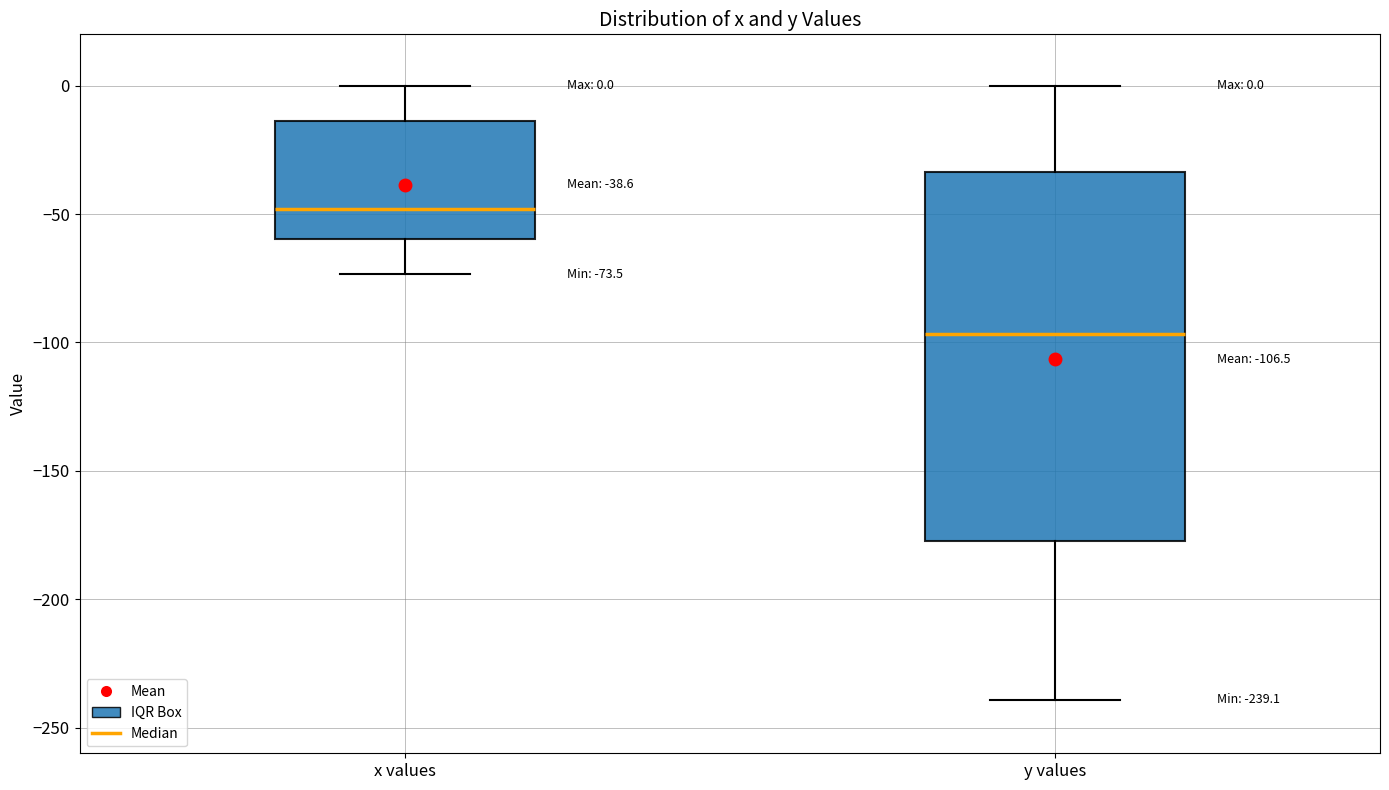

Which box has the lowest median line?

y values